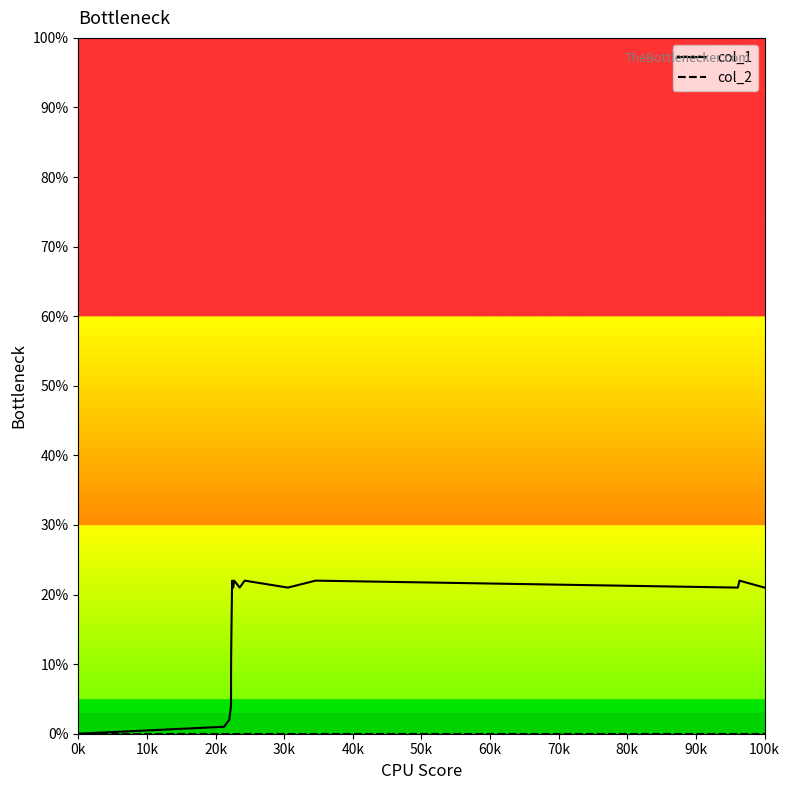

Which series has the largest range (max minus min)?

col_1